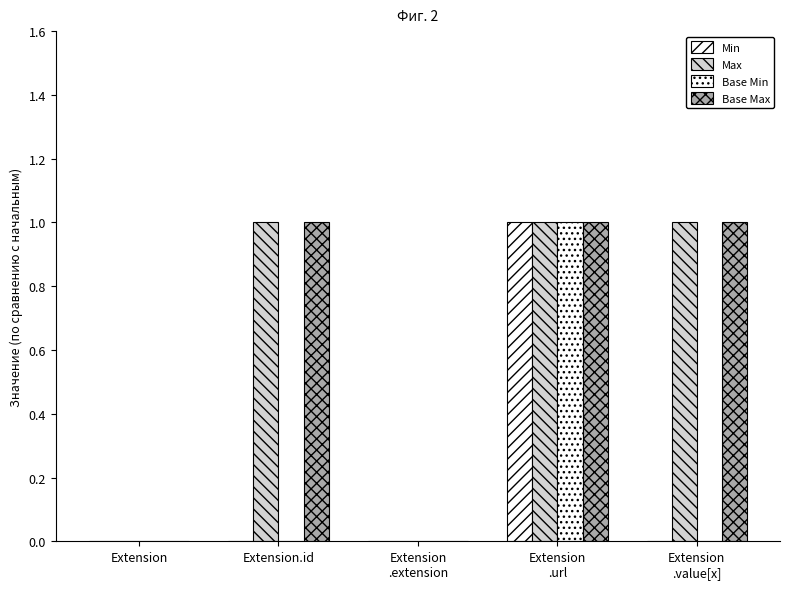

What position from the left is Extension
.value[x]?

5